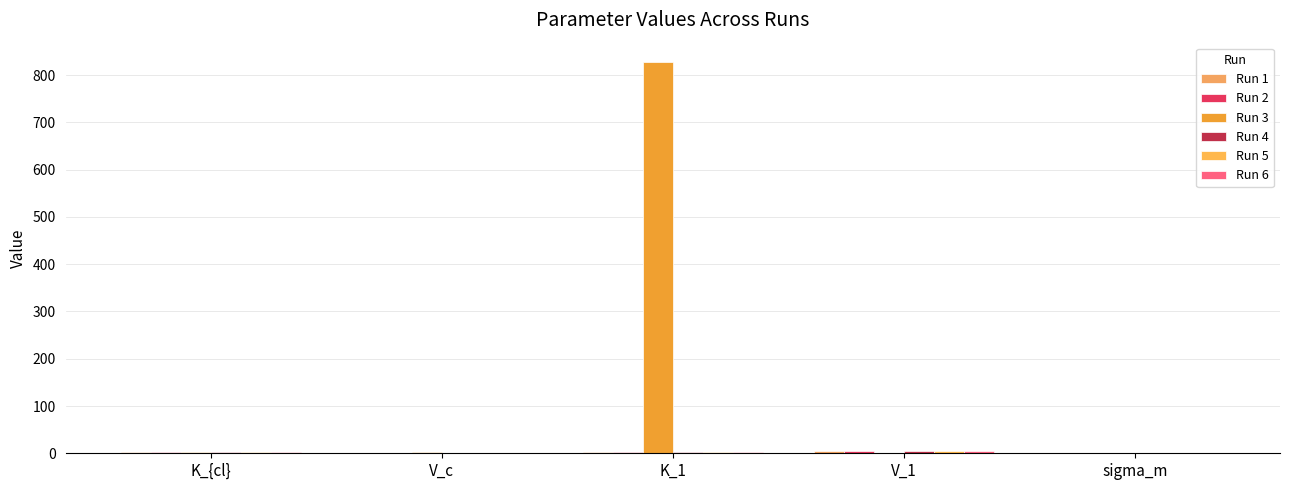

How many distinct data groups are displayed?

6